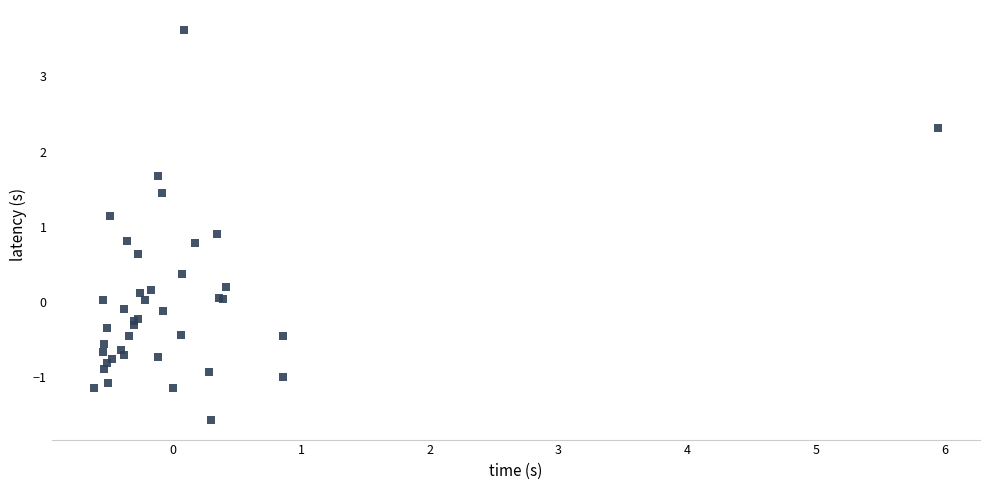

What Y value in the scatter plot is closest to 1?

0.9